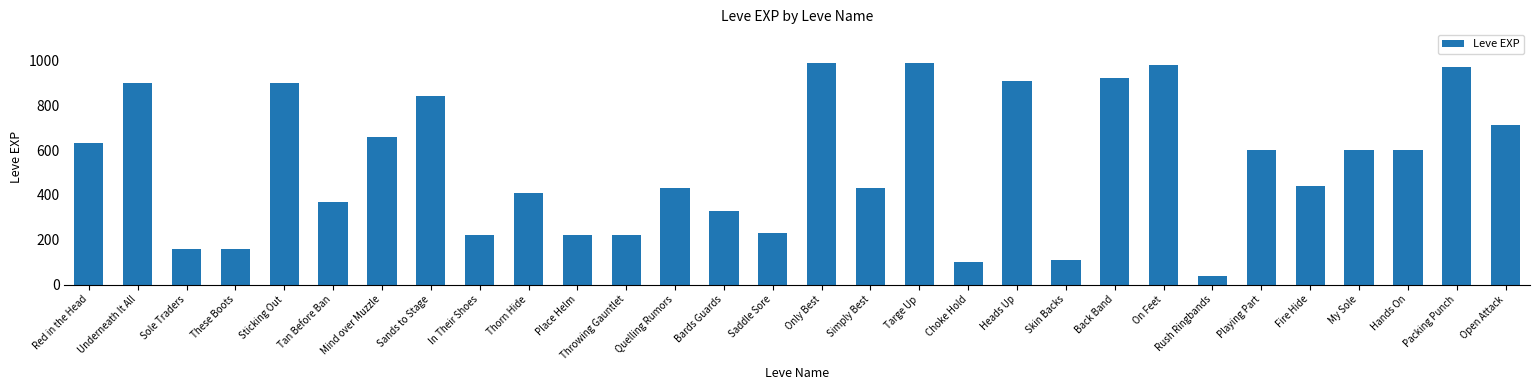

At which category does the chart reach its minimum across all series?

Rush Ringbands